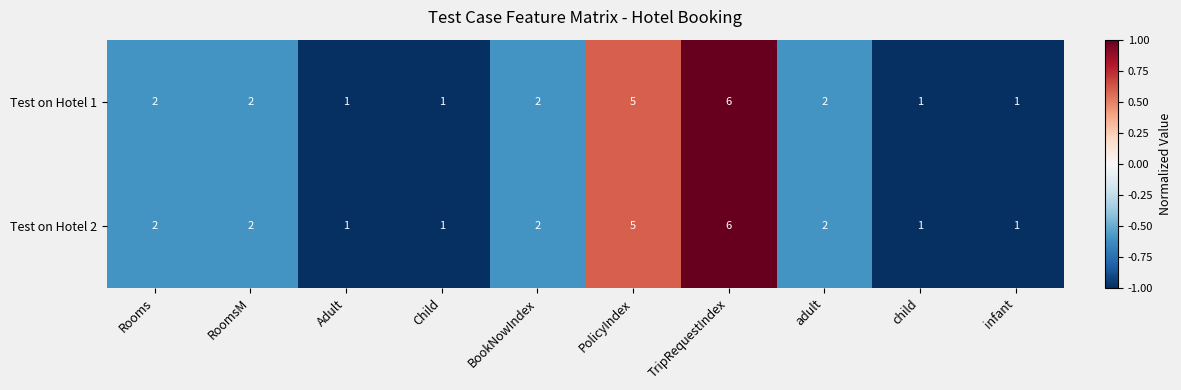

Is it true that Test on Hotel 2 equals 3 at Rooms?

False